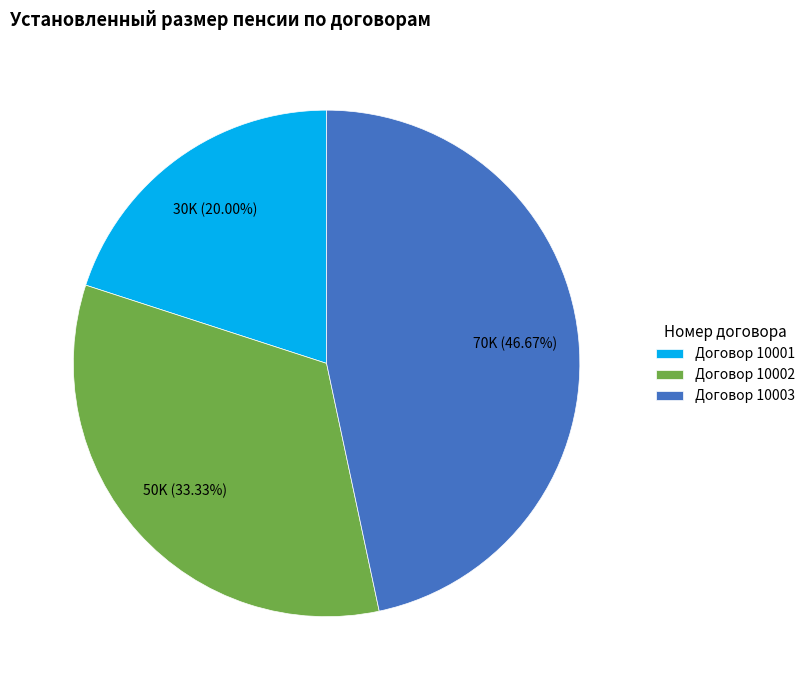

What is the ratio of the value at Договор 10003 to the value at Договор 10002?

1.4